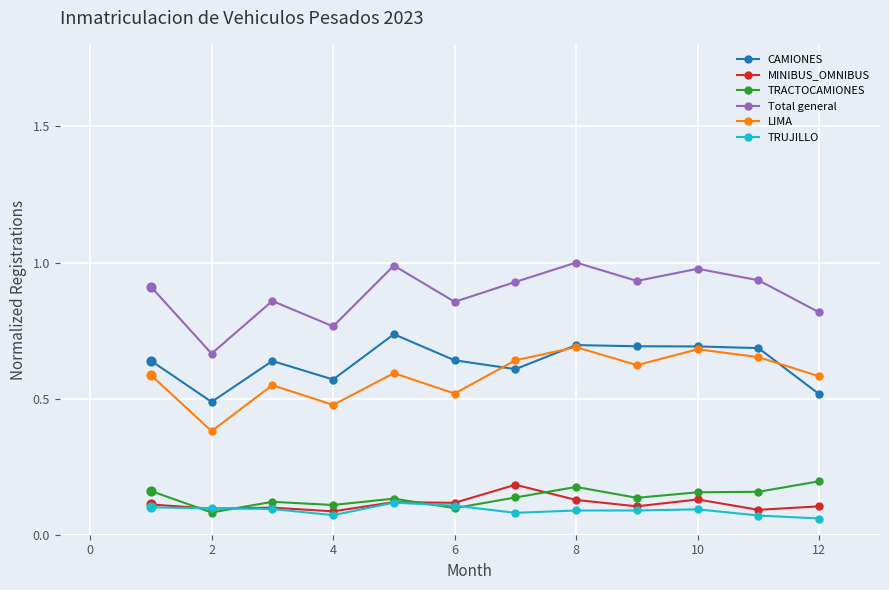

At how many categories does at least one series exceed 0?

12